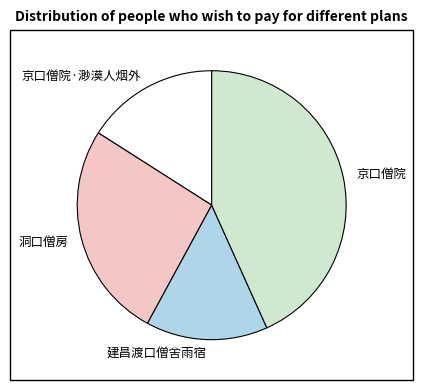

How many slices are in this pie chart?

4